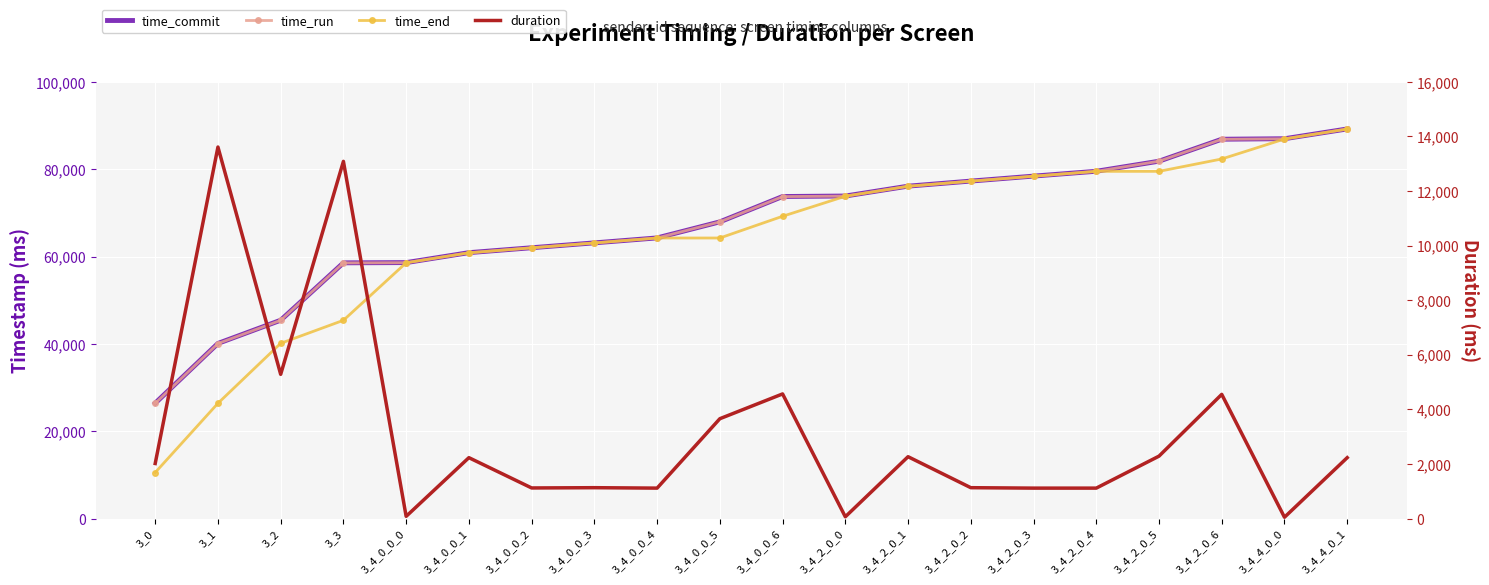

What value does the time_commit series have at 3_2, to the nearest 50?

45450